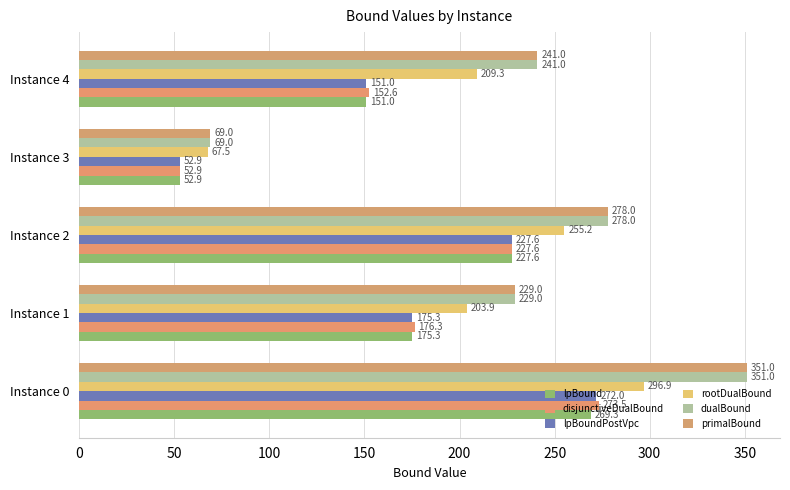

At how many categories does at least one series exceed 132?

4